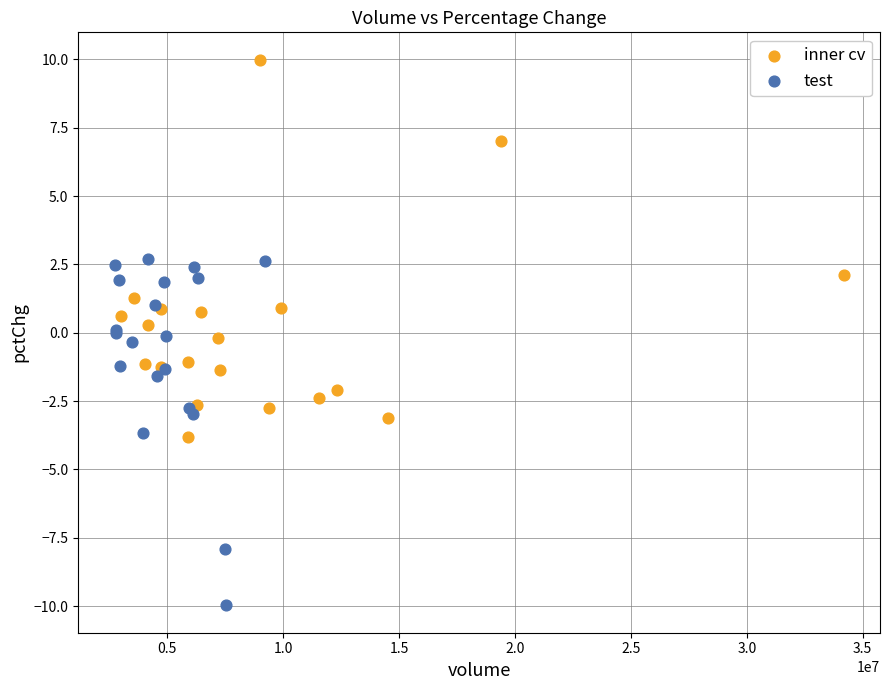

What are all the series names shown in the legend?

inner cv, test